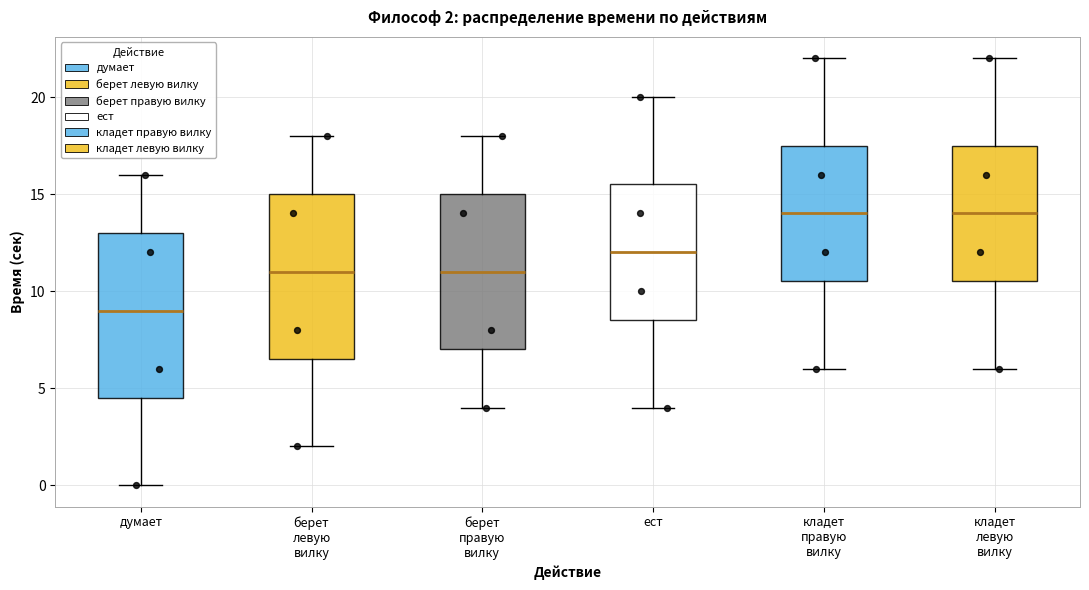

Which box has the lowest median line?

думает